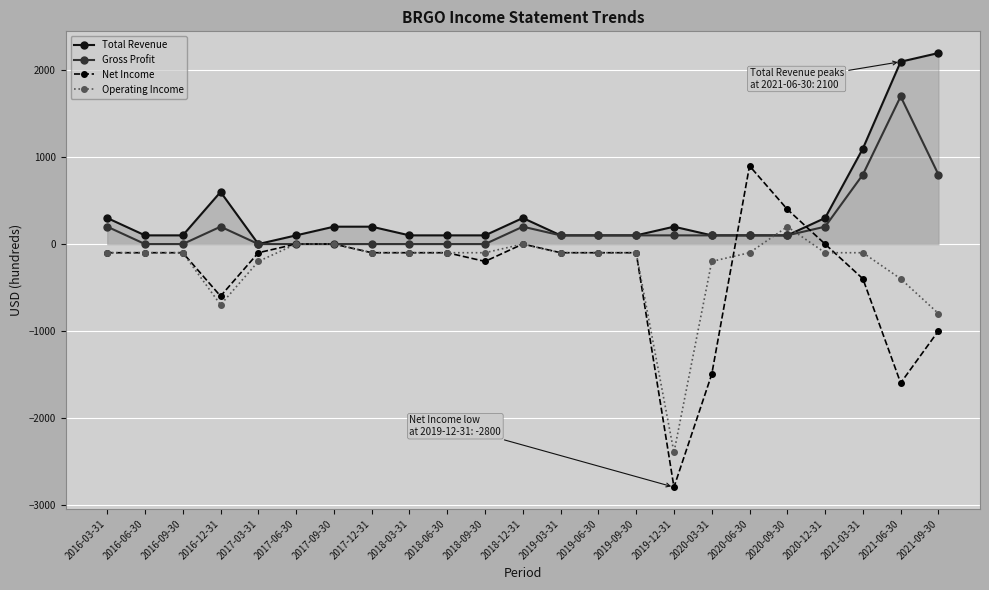

What position from the right is 2018-12-31?

12